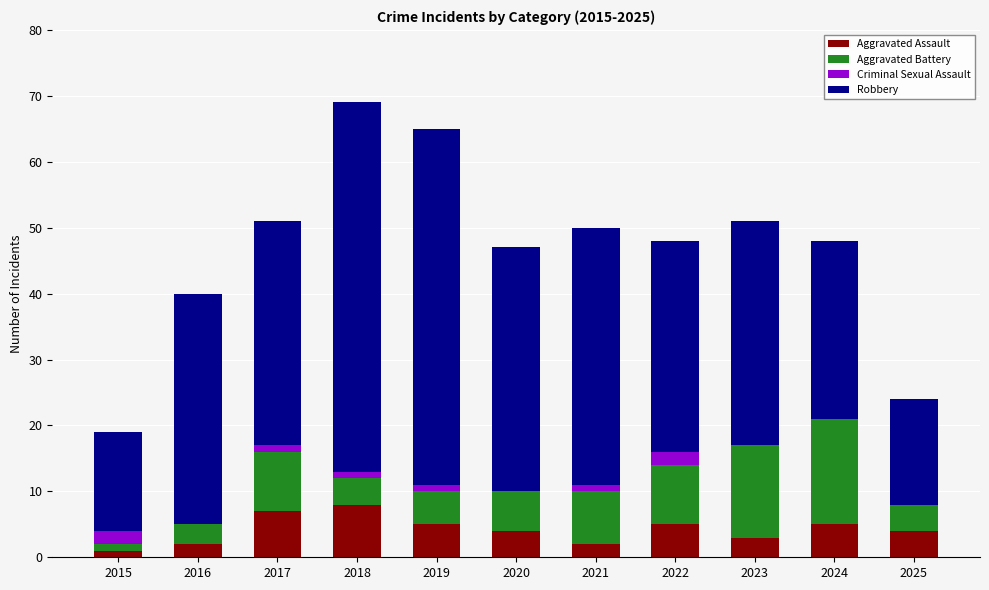

The Aggravated Assault series shows 7 at 2025. True or false?

False